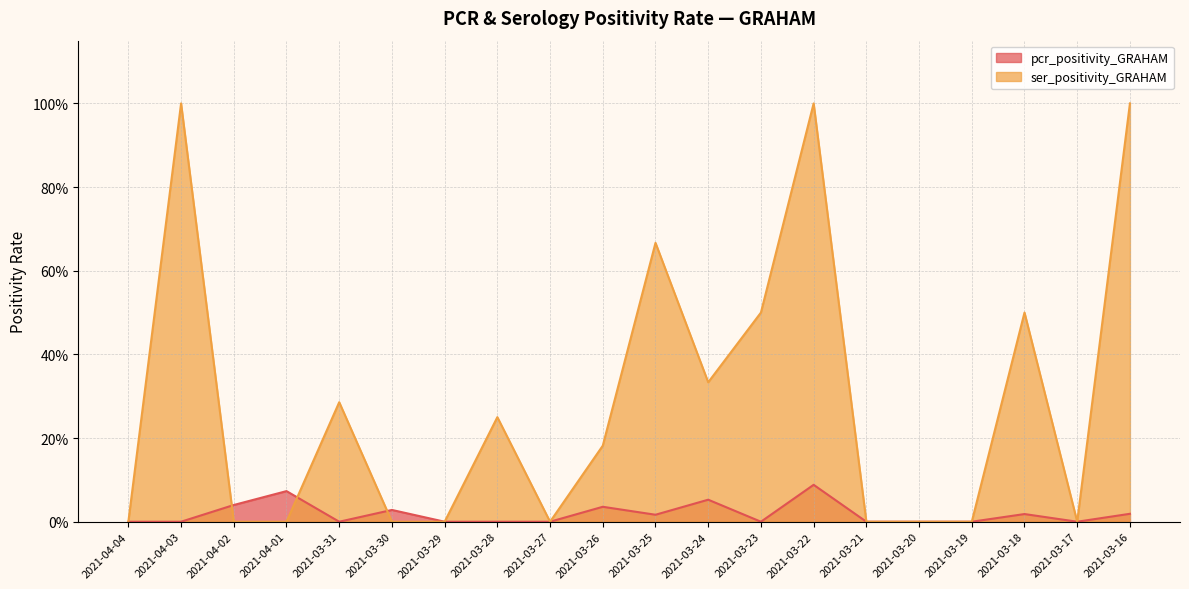

How many positive values does the ser_positivity_GRAHAM series have?

10